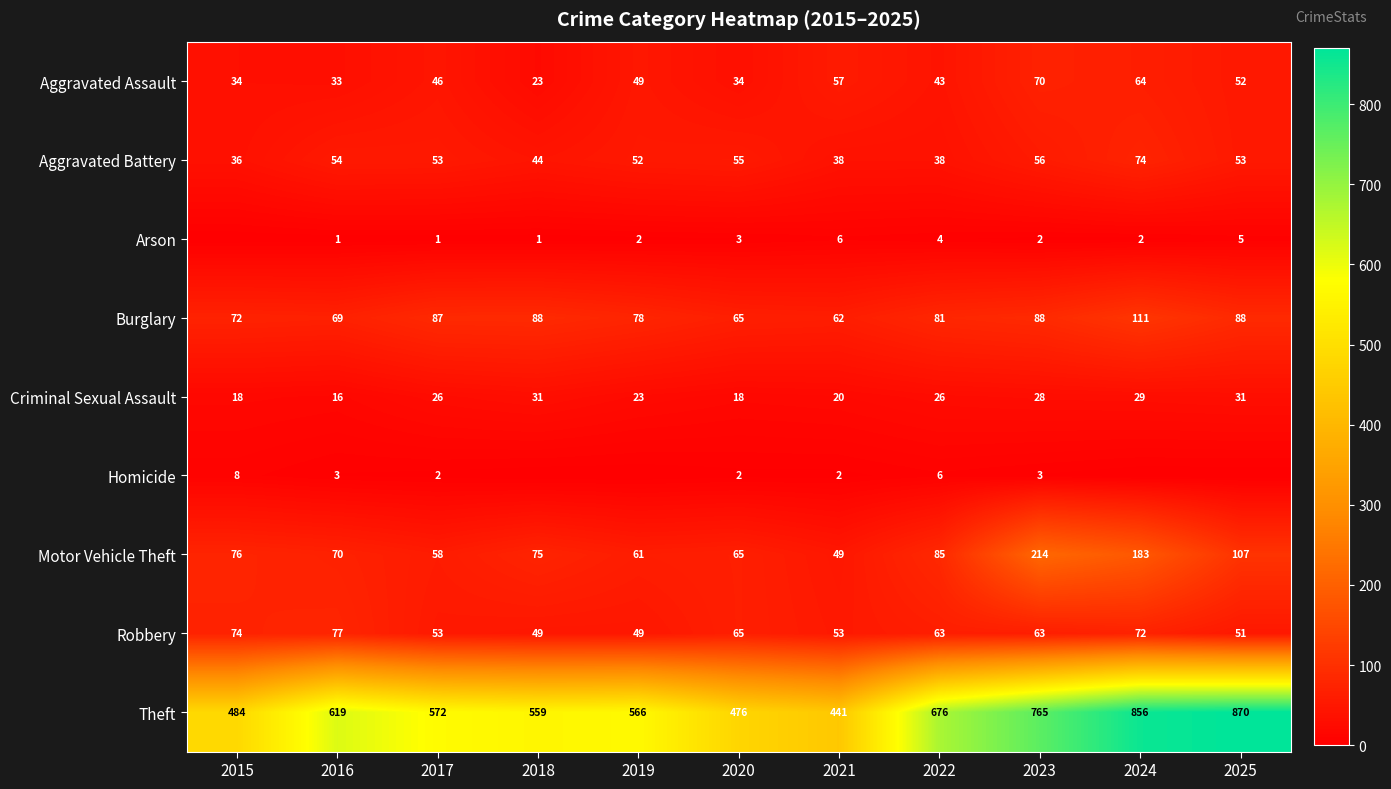

At which category does the chart reach its minimum across all series?

2015